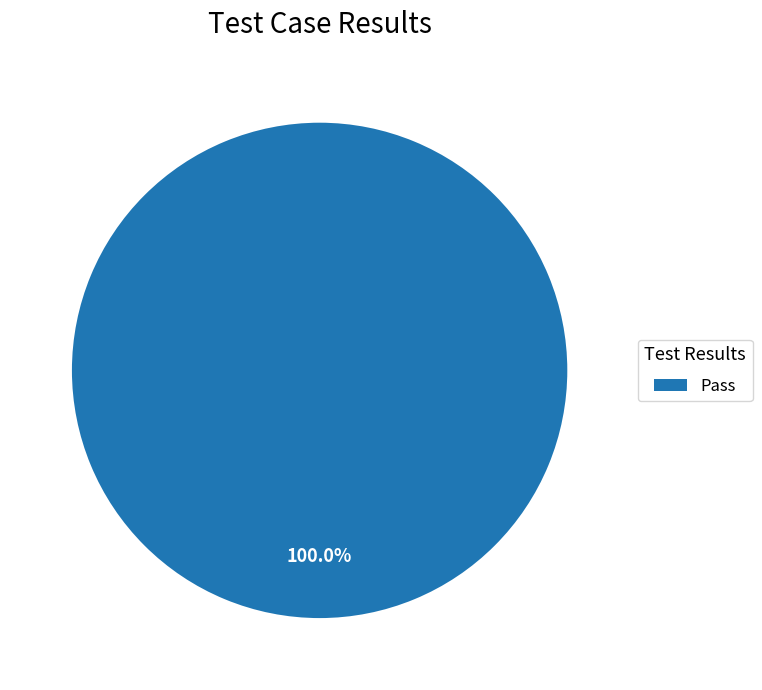

Rank the categories by value from lowest to highest.

Pass